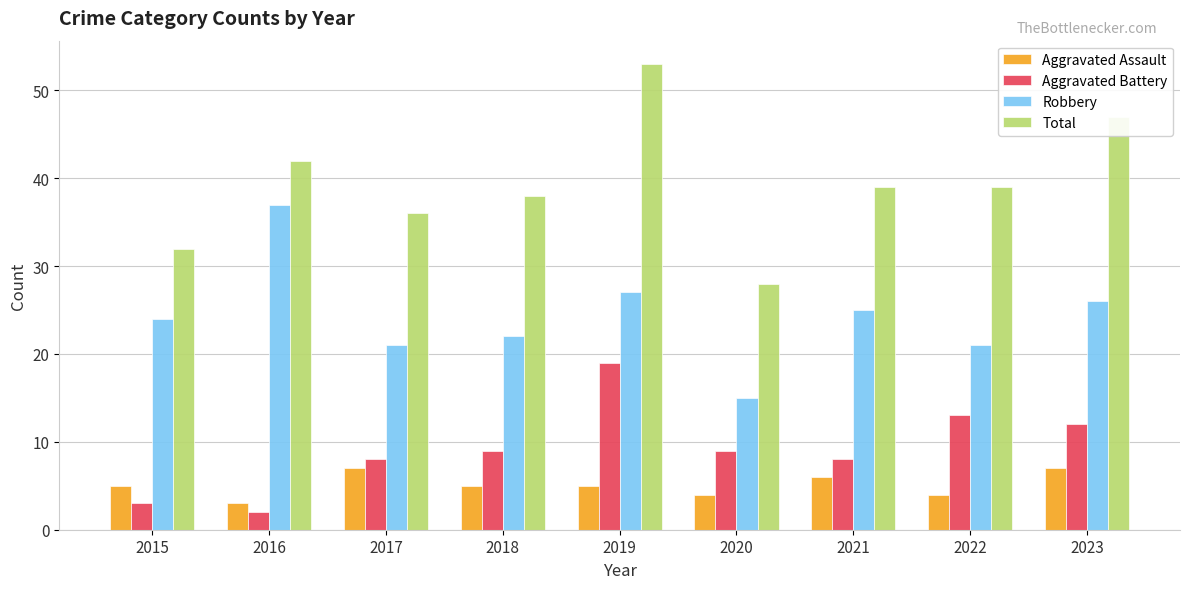

Where does the Total series first go above 39?

2016